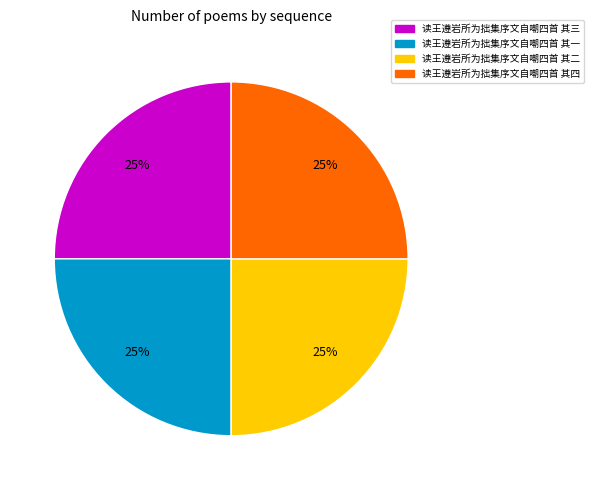

True or false: 读王遵岩所为拙集序文自嘲四首 其一 accounts for 25% of the total.

True